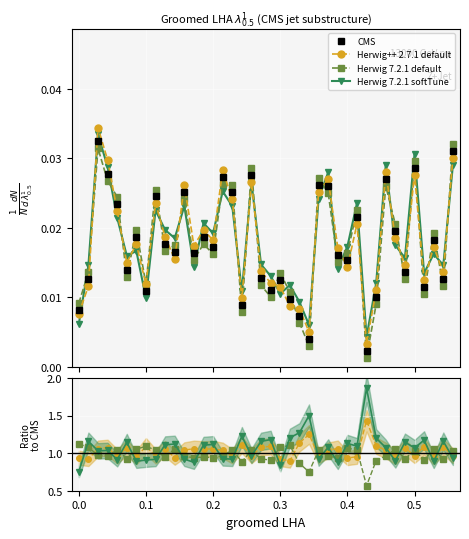

In Herwig 7.2.1 softTune, how many points are higher than both neighbors (excluding endpoints)?

13